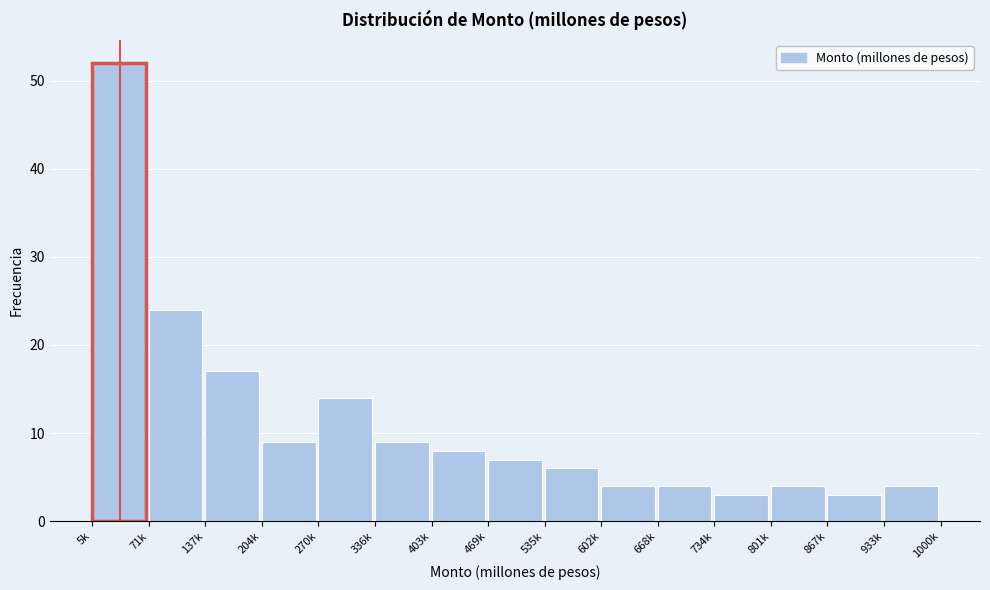

Reading left to right, transcribe all the data shown in this chart.

5k=52	71k=24	137k=17	204k=9	270k=14	336k=9	403k=8	469k=7	535k=6	602k=4	668k=4	734k=3	801k=4	867k=3	933k=4